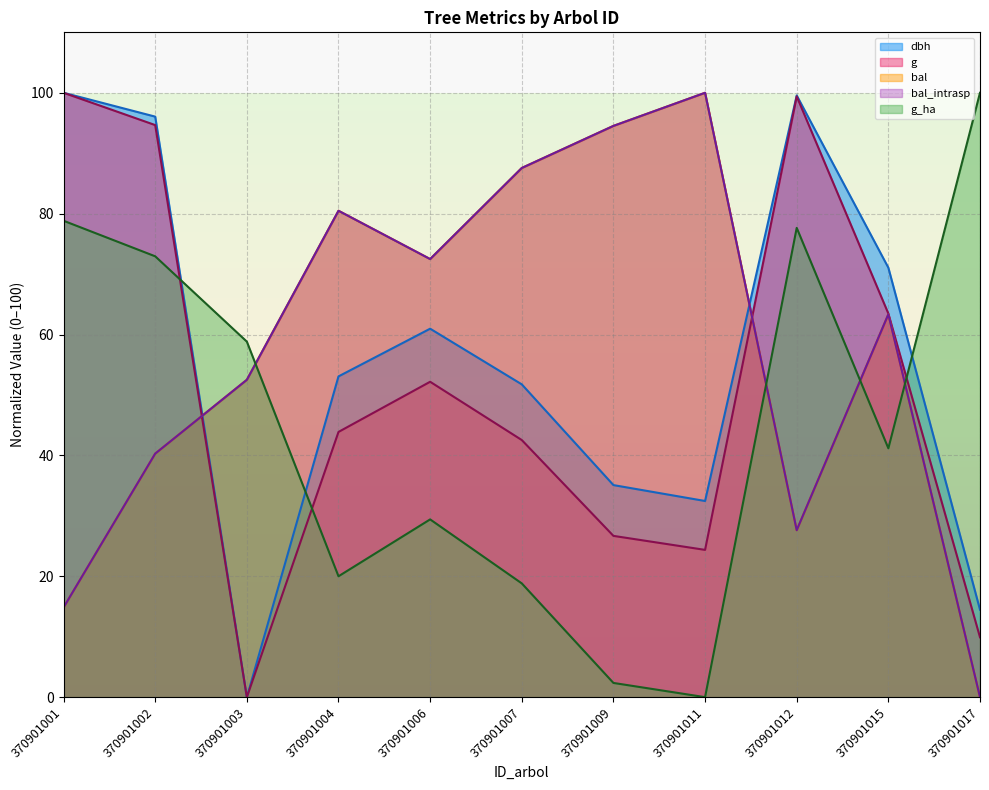

How many intersections are there between bal_intrasp and dbh?

2